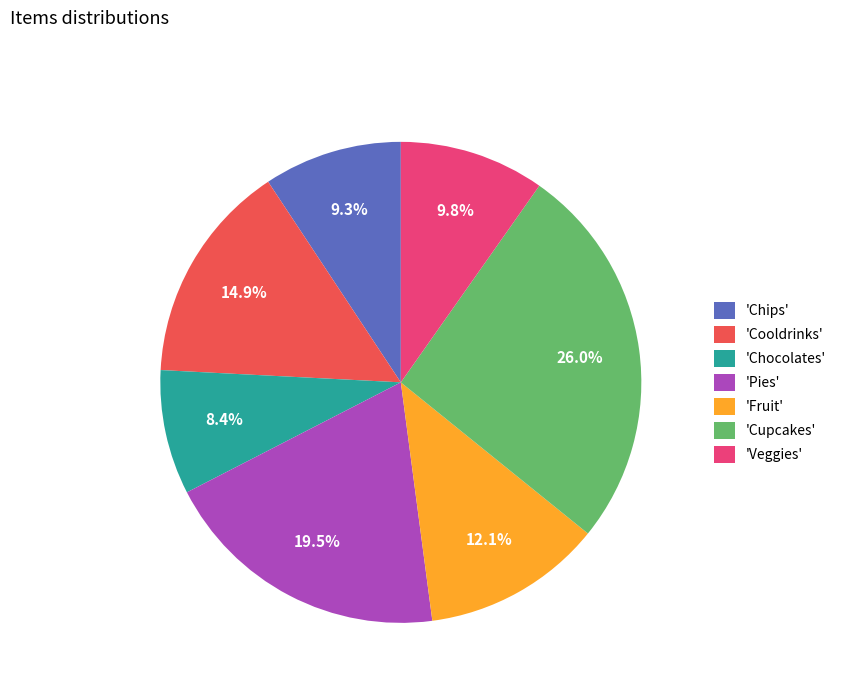

Between 'Cupcakes' and 'Veggies', which is larger?

'Cupcakes'